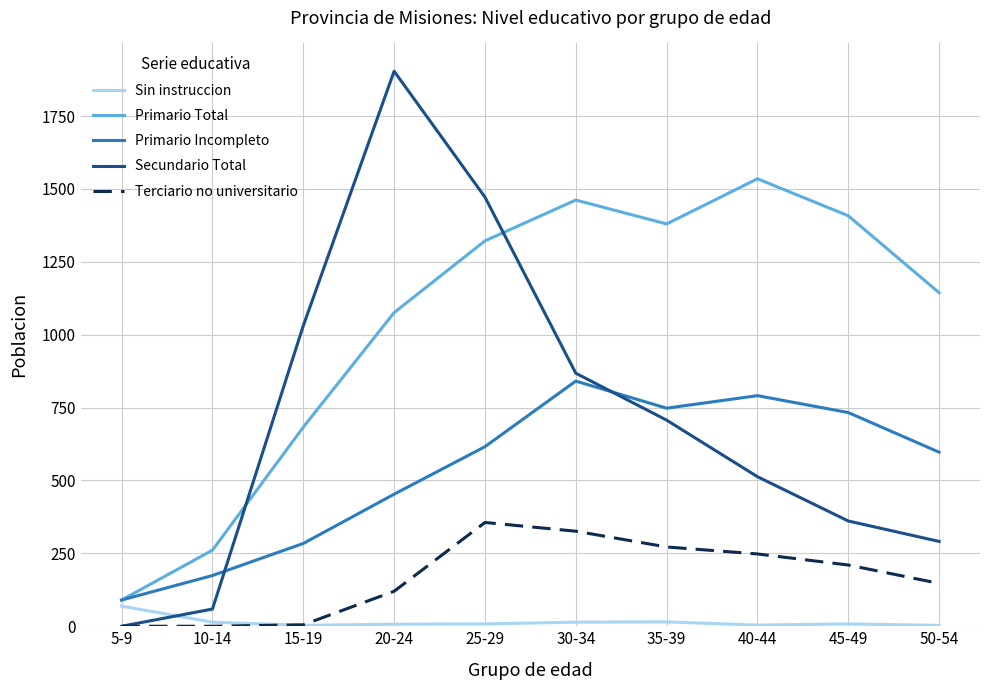

Which series changed the most between 5-9 and 35-39?

Primario Total